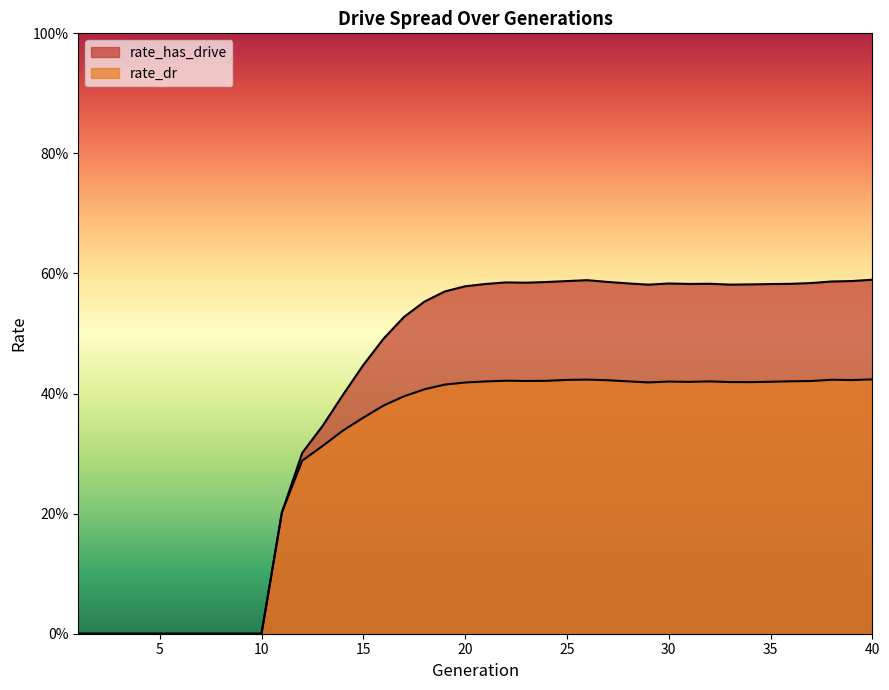

Rank the series by their average value, from highest to lowest.

rate_has_drive, rate_dr